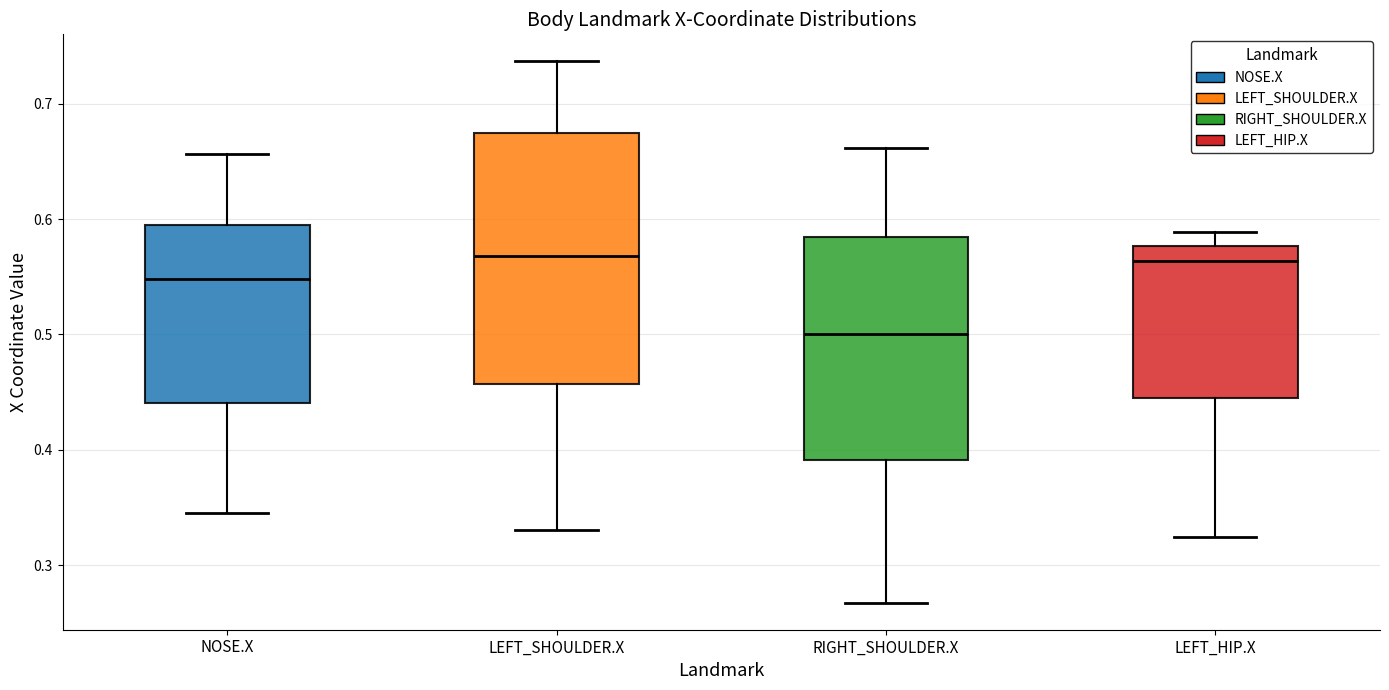

Reading left to right, transcribe this box plot: for each box, give where its median line is, the range the box spans, and where its two whiskers end, as read against the y-axis. The values are not printed on the chart, so give them approximately, as read against the axis.

NOSE.X: median 0.55, box 0.44 to 0.59, whiskers 0.34 to 0.66
LEFT_SHOULDER.X: median 0.57, box 0.46 to 0.67, whiskers 0.33 to 0.74
RIGHT_SHOULDER.X: median 0.50, box 0.39 to 0.58, whiskers 0.27 to 0.66
LEFT_HIP.X: median 0.56, box 0.45 to 0.58, whiskers 0.32 to 0.59